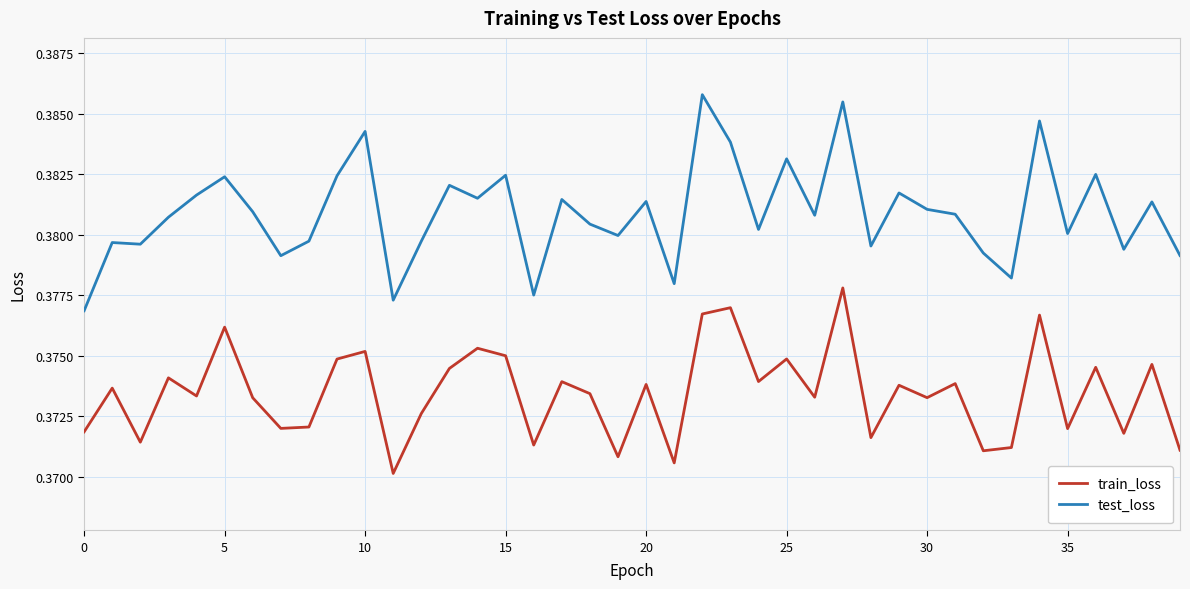

Count the test_loss values in the range 0 to 1.

40